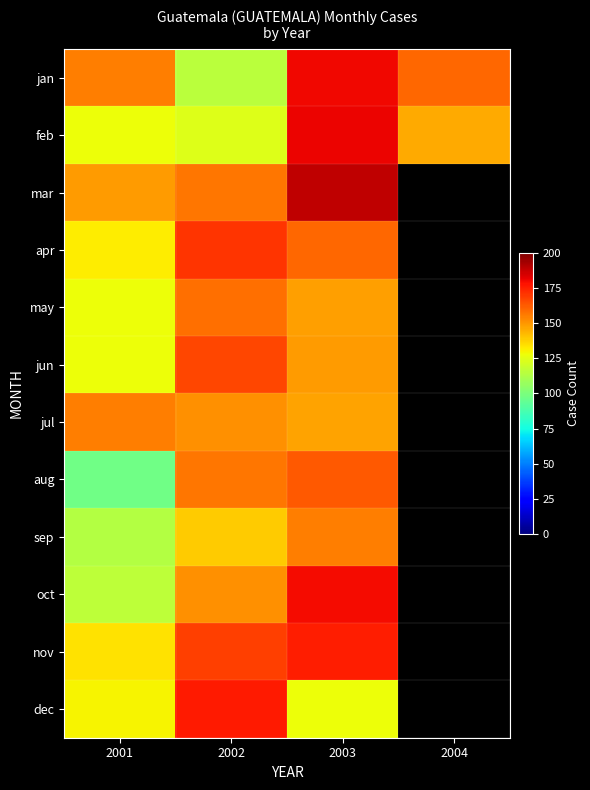

Count the number of data series in this chart.

12